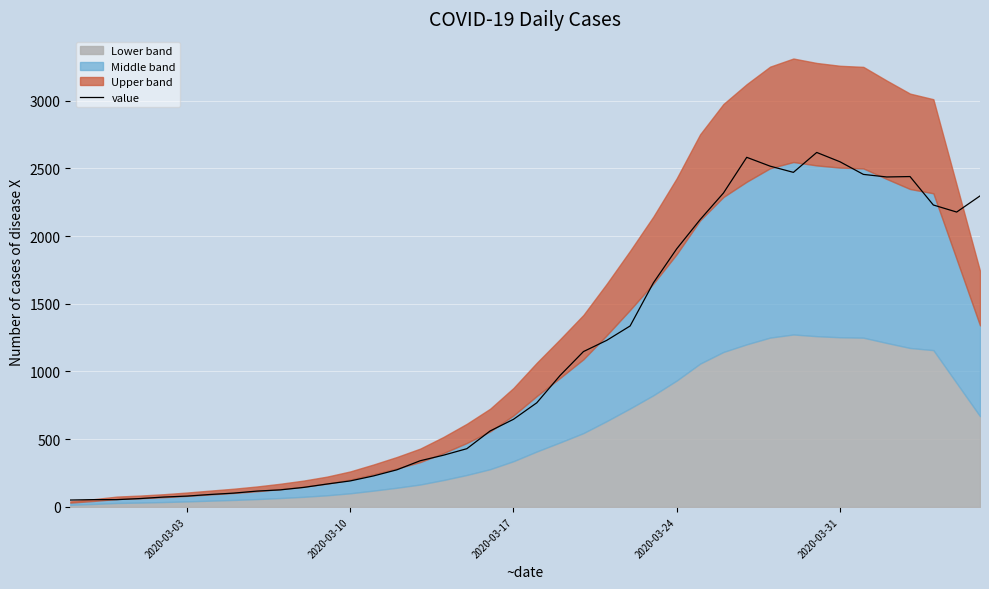

What is the maximum value for value?

2617